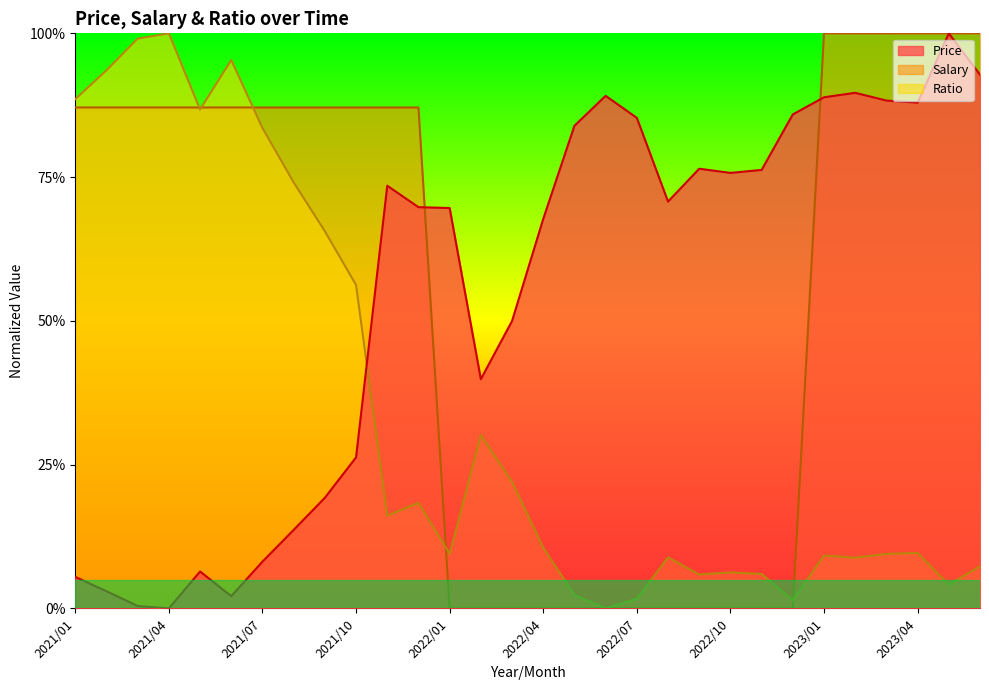

What is the average value of the Ratio series?

0.3